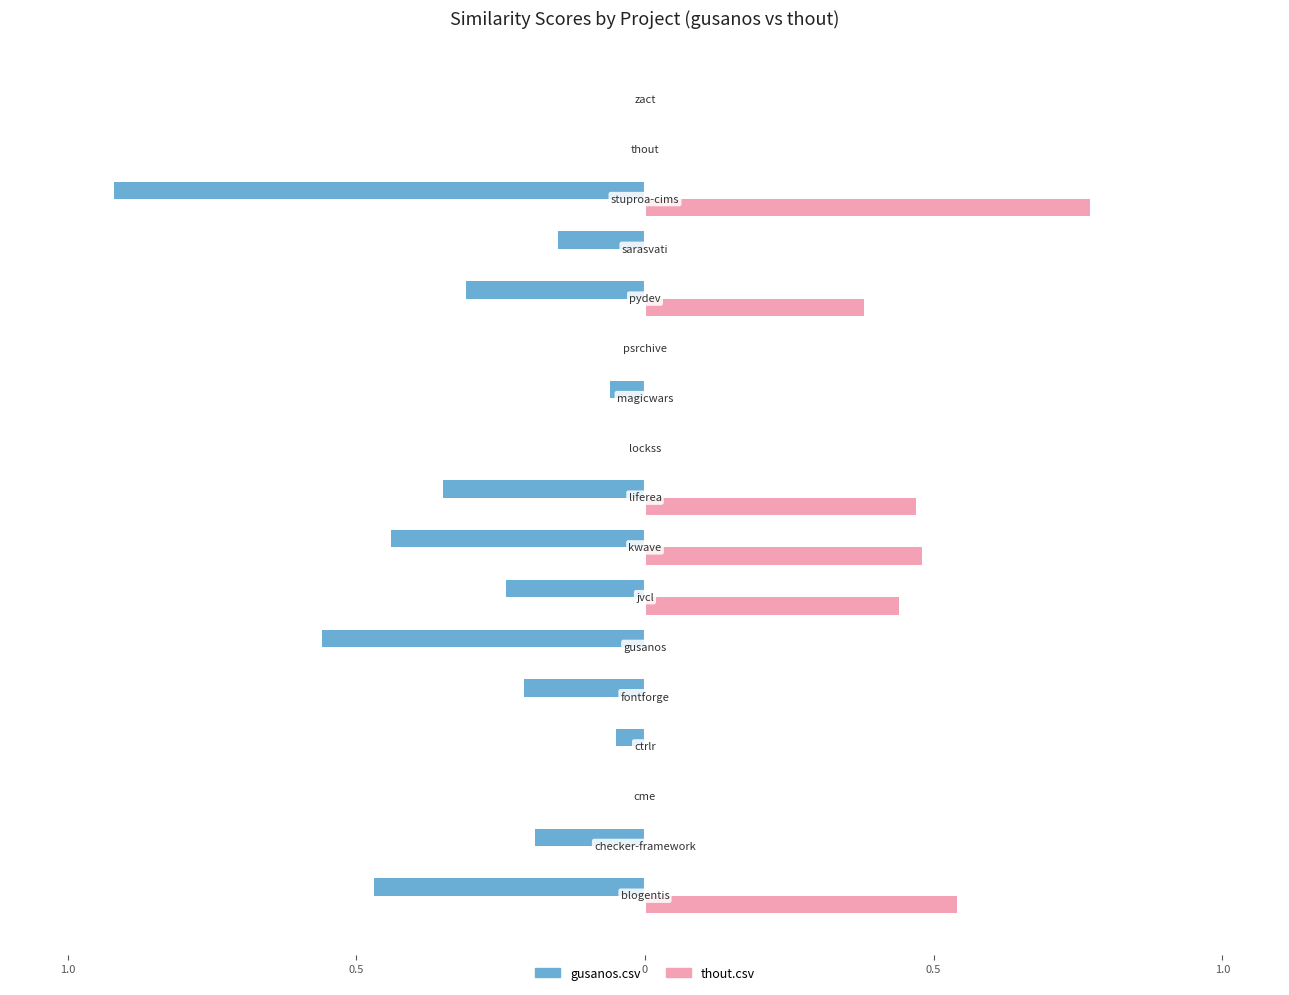

Which series has the widest spread of values?

gusanos.csv